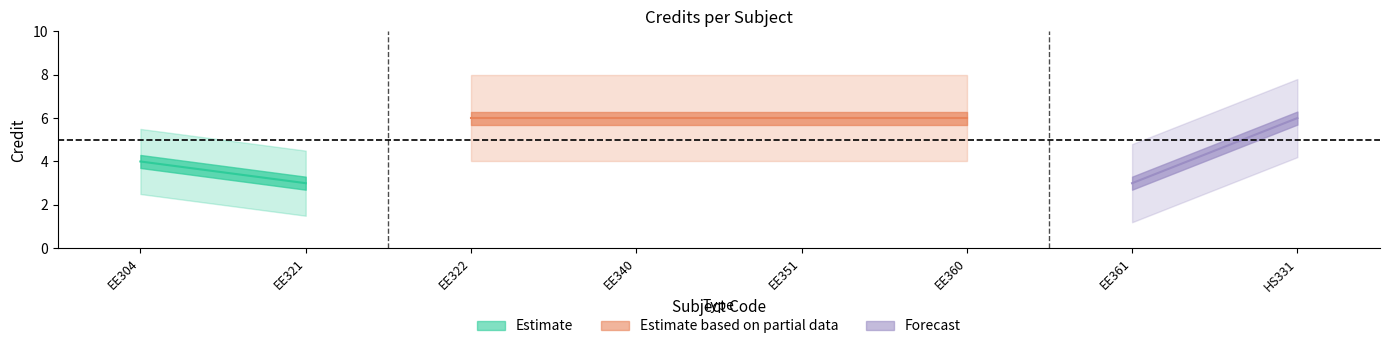

How many interior local valleys (lower than both neighbors) does the data have?

2